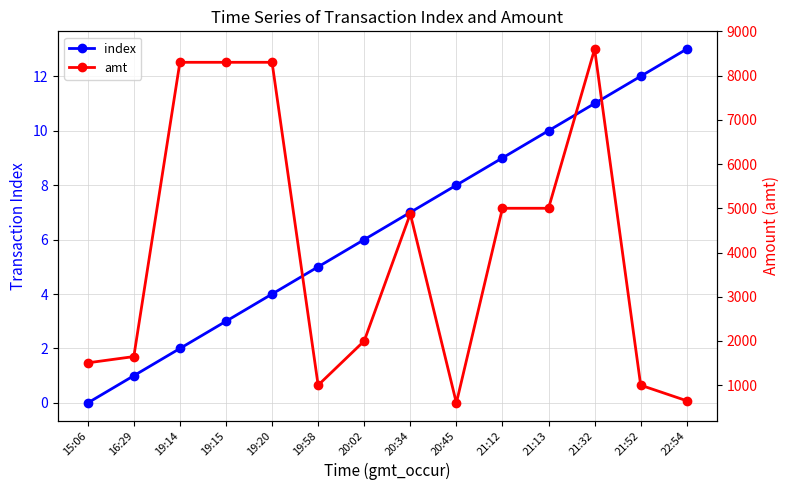

Which series has the widest spread of values?

amt